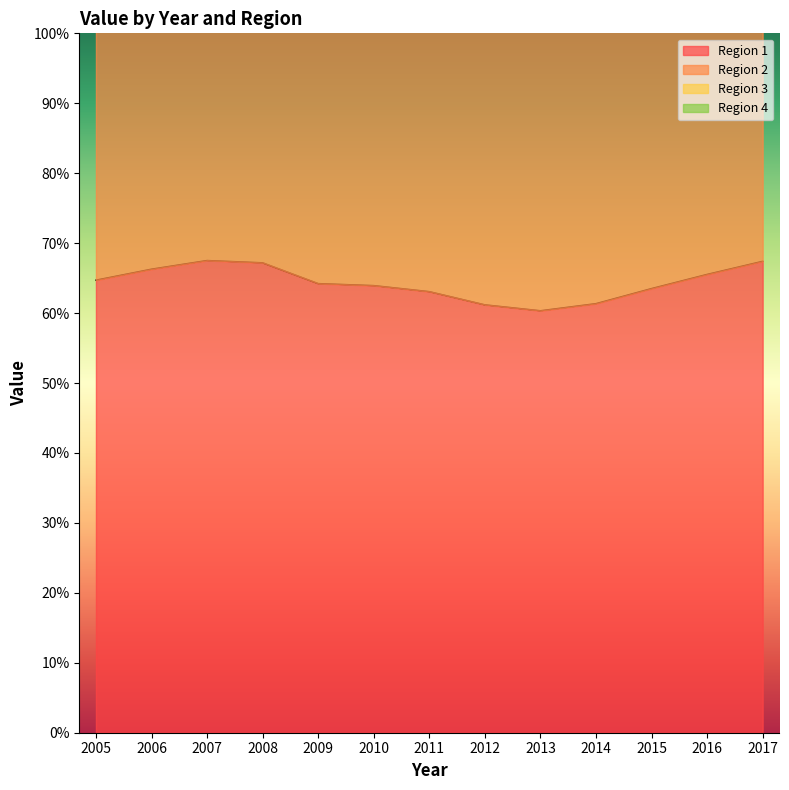

True or false: Region 1 has a value of 0.3 at 2009.

False